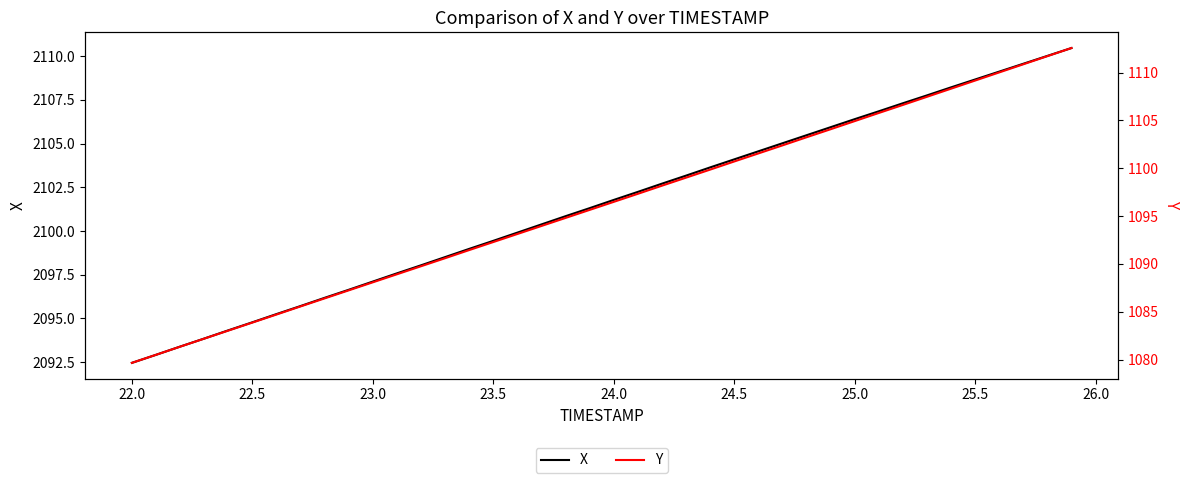

What is the sum of all Y values?

43843.1